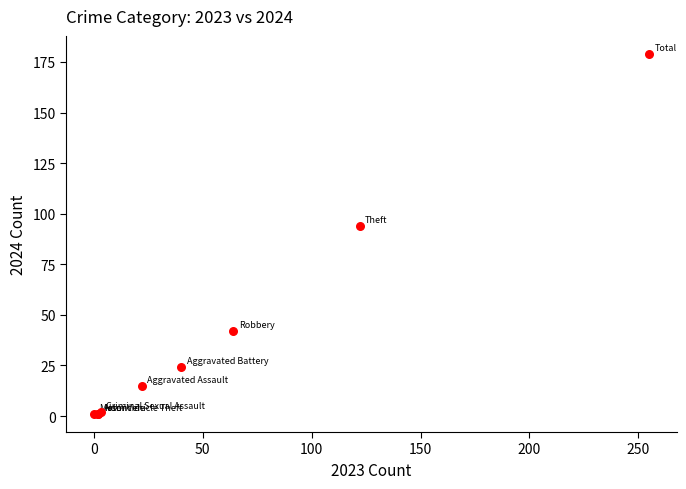

What Y value in the scatter plot is closest to 90?

94